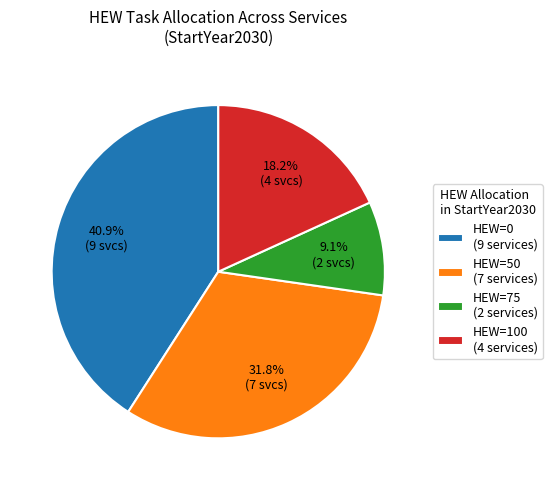

Combined, do HEW=75 (2 services) and HEW=100 (4 services) account for over 50%?

No